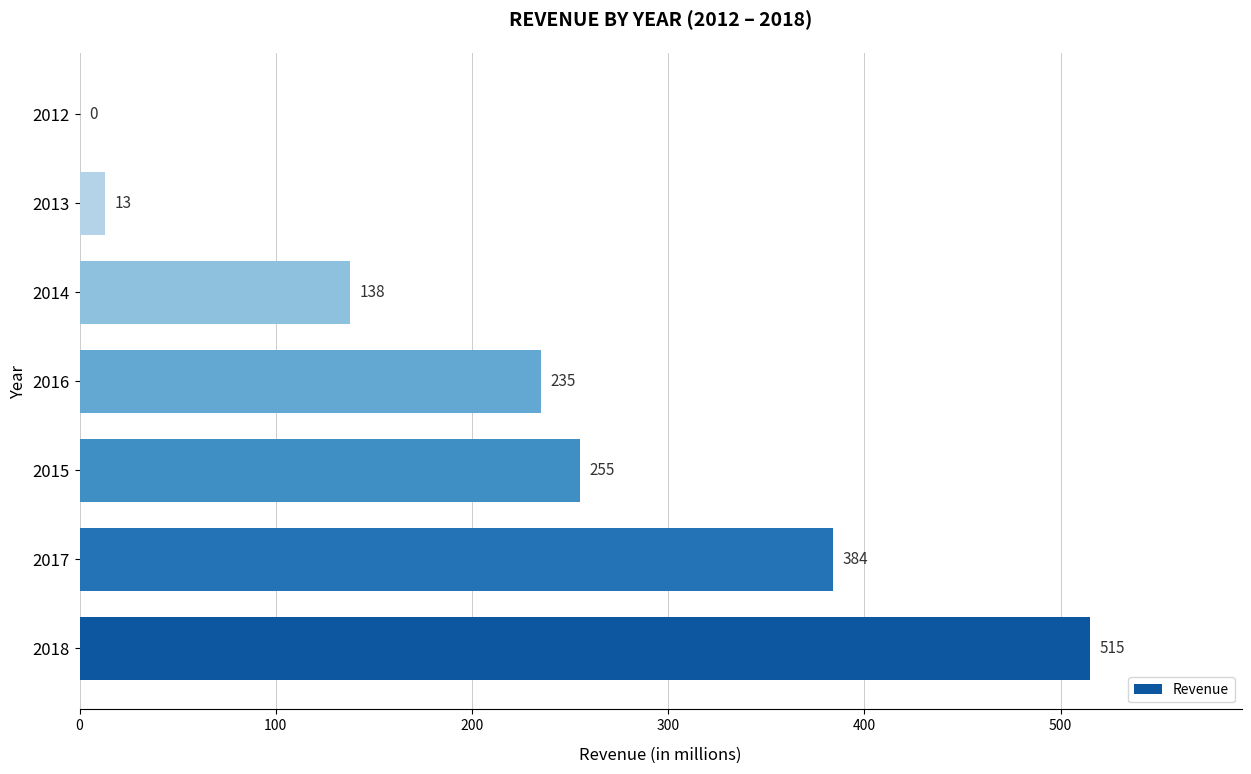

What is the sum of the values at 2013 and 2014?

151